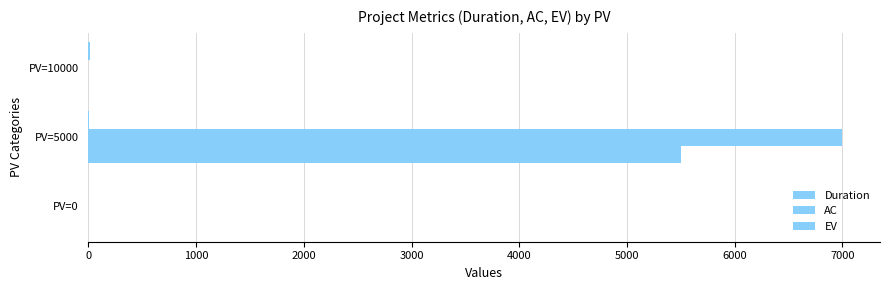

What is the sum of all EV values?

5500.0